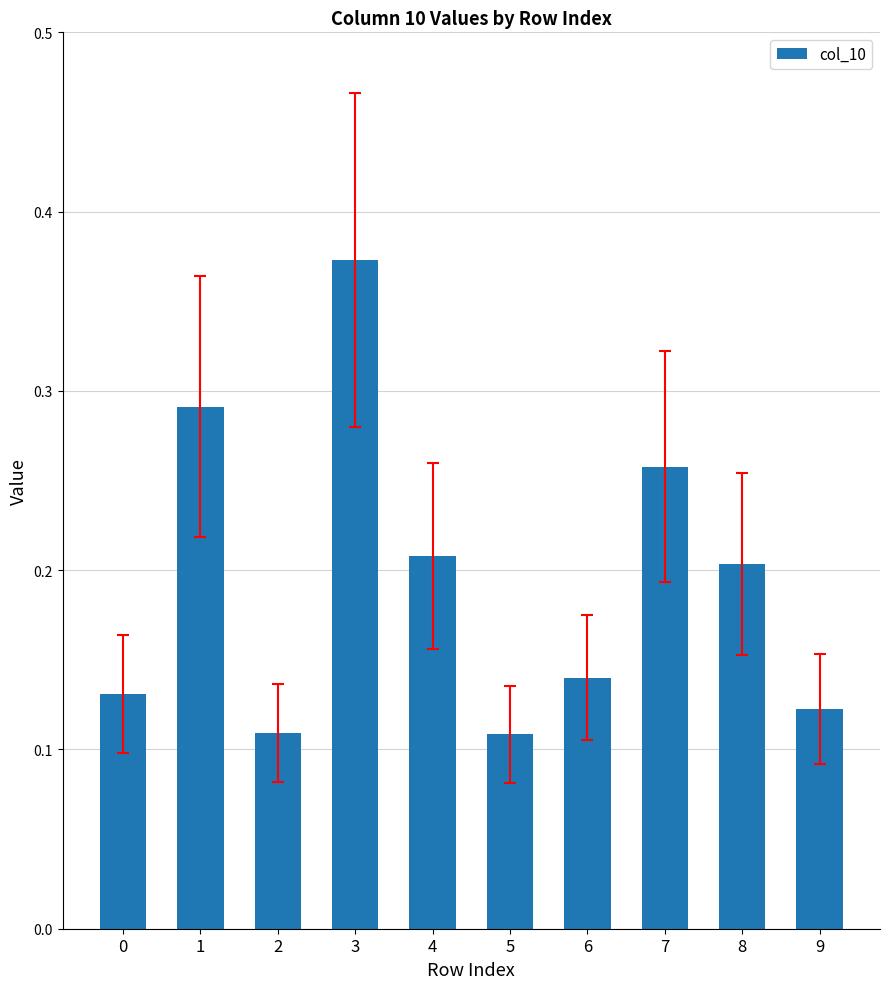

How many series are shown in this chart?

1